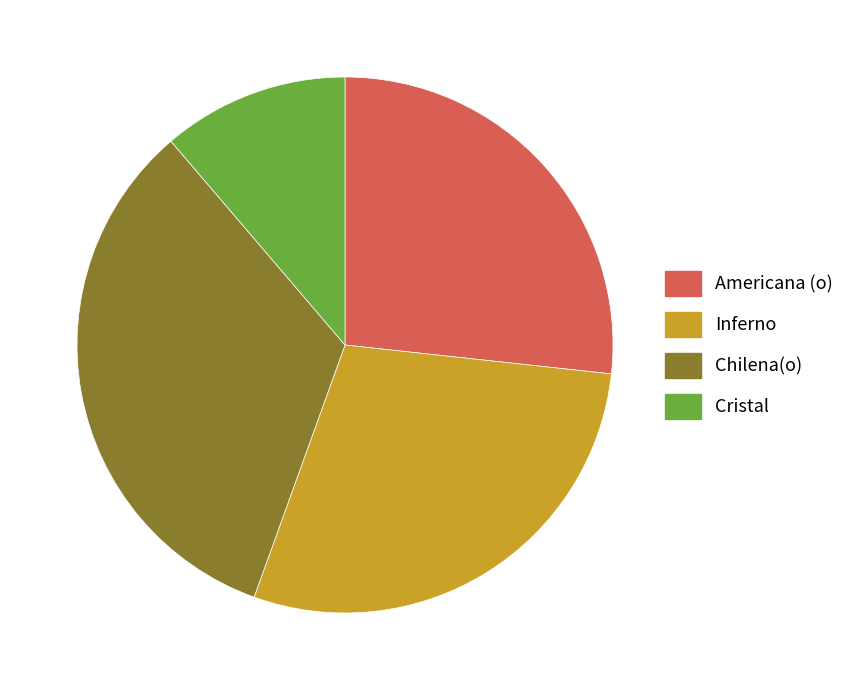

Is the sum of Americana (o) and Inferno greater than half?

Yes